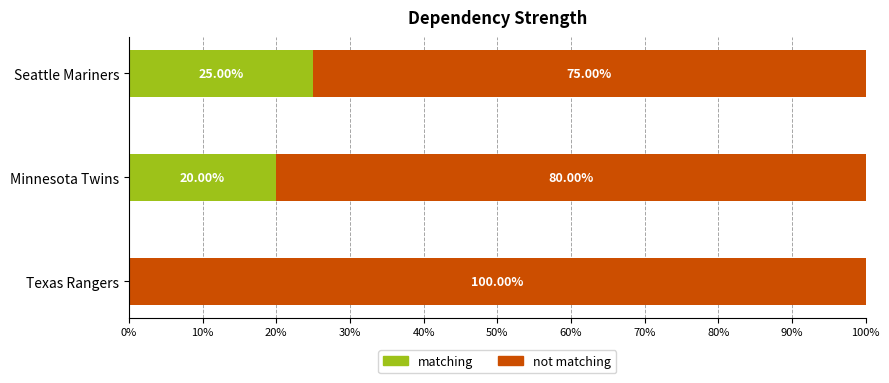

Which category has the highest value in the matching series?

Seattle Mariners